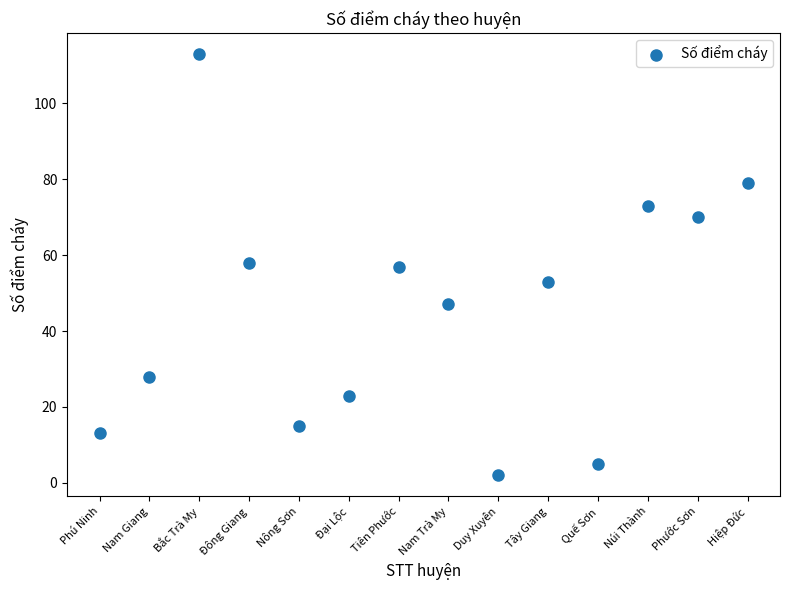

What is the range of Y values (max minus min)?

111